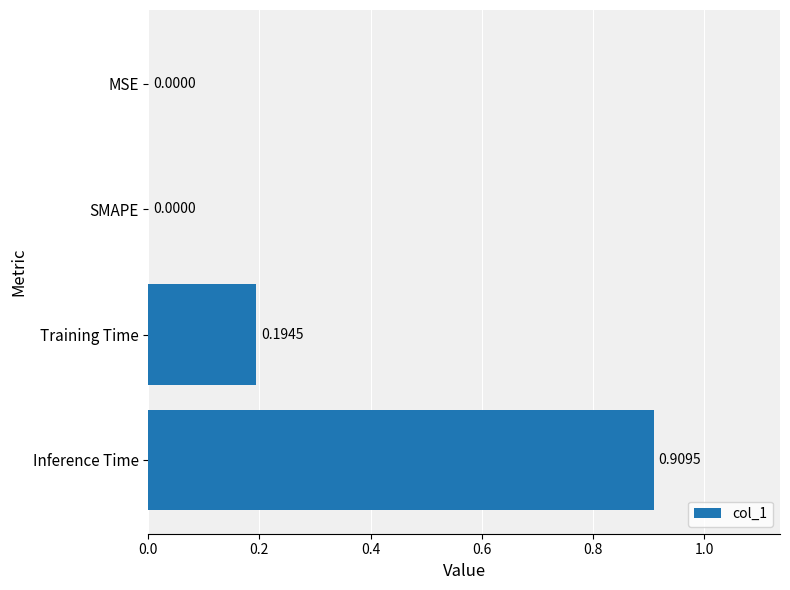

What is the change in value from SMAPE to Training Time?

+0.2